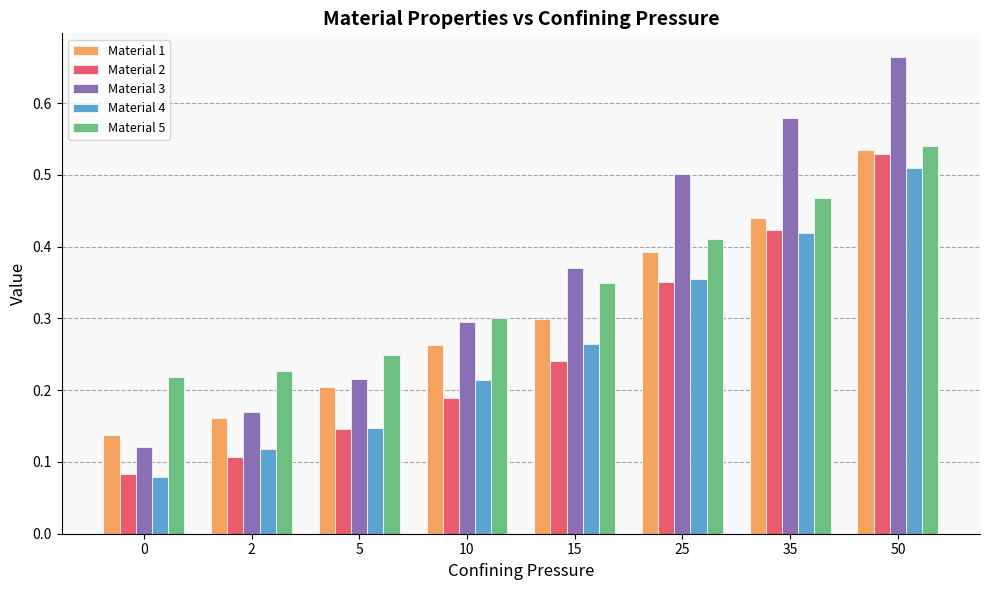

Is it true that Material 2 equals 0.1 at 15?

False